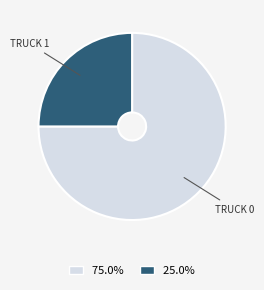

Does any single category account for the majority?

Yes